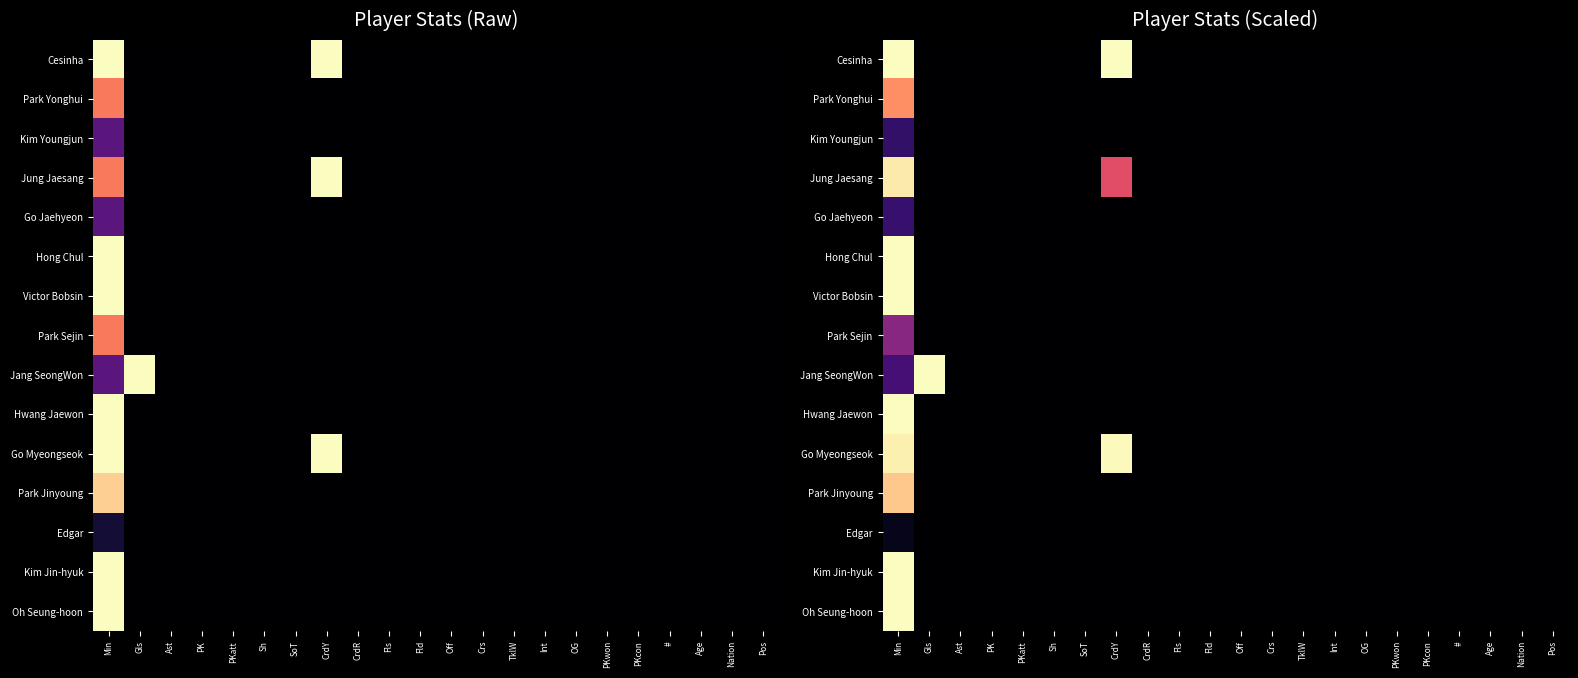

How many data points in Victor Bobsin are above 0?

1